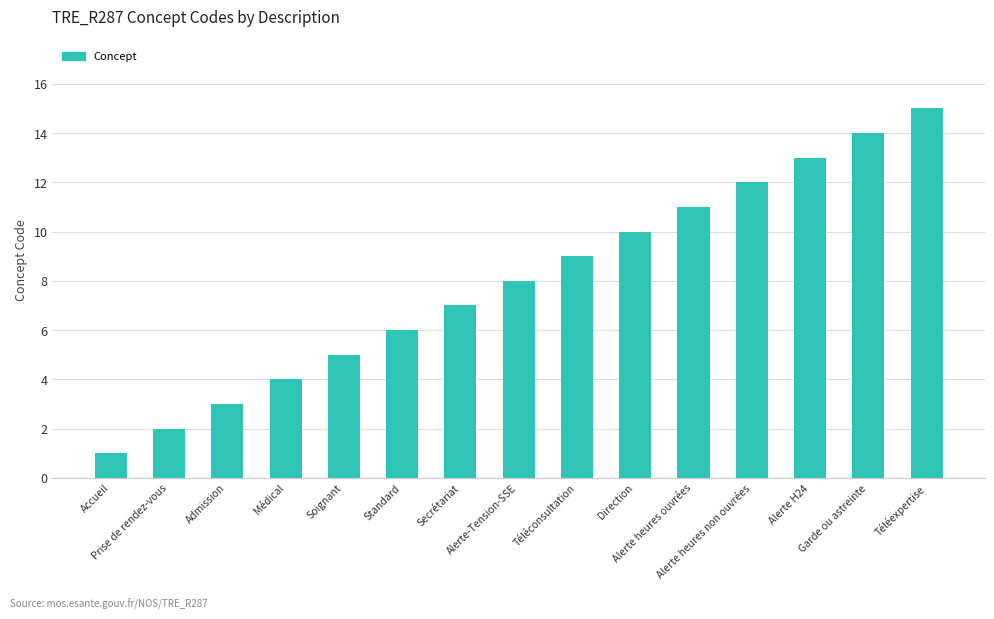

Reading left to right, transcribe all the data shown in this chart.

1	2	3	4	5	6	7	8	9	10	11	12	13	14	15